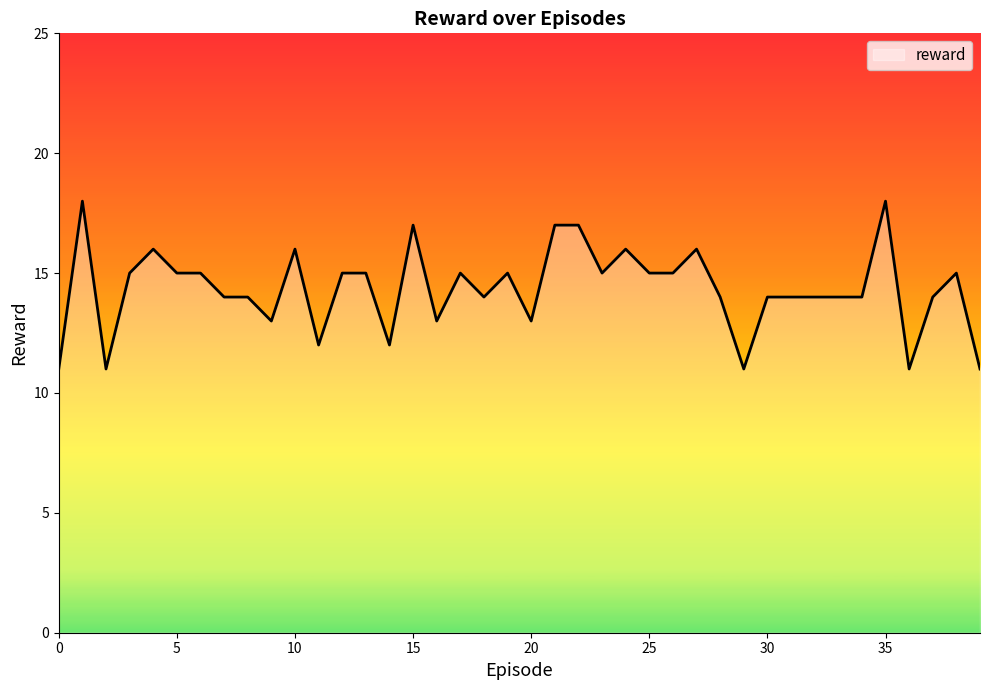

What is the difference between the maximum and minimum values?

7